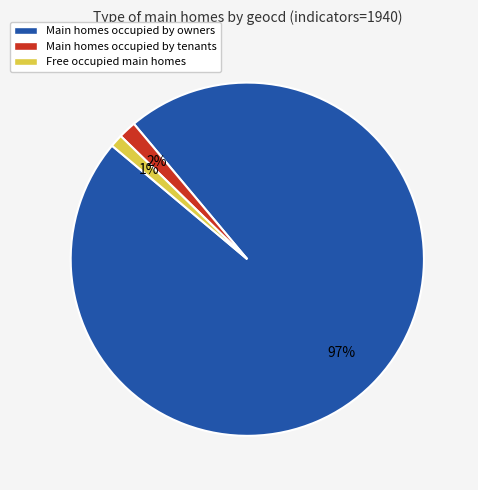

Which slice represents more than half of the pie?

Main homes occupied by owners